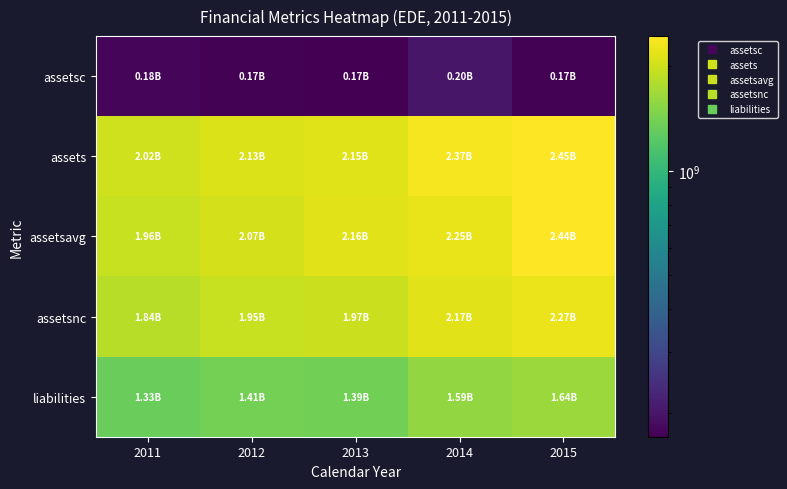

Between 2012 and 2015, which series saw the biggest shift?

assetsavg